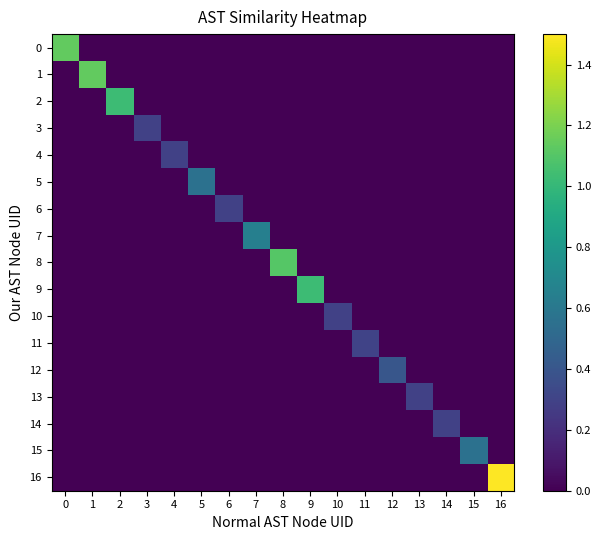

Which series has the largest total across all categories?

16